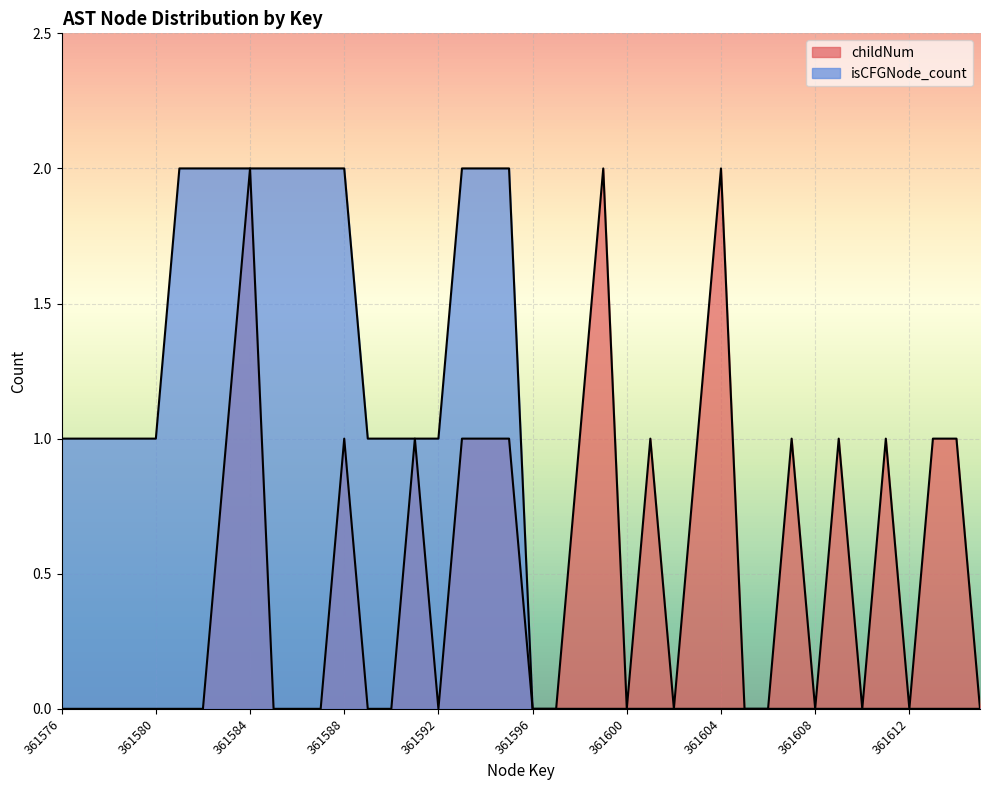

At which category does the data reach its first local valley?

361592